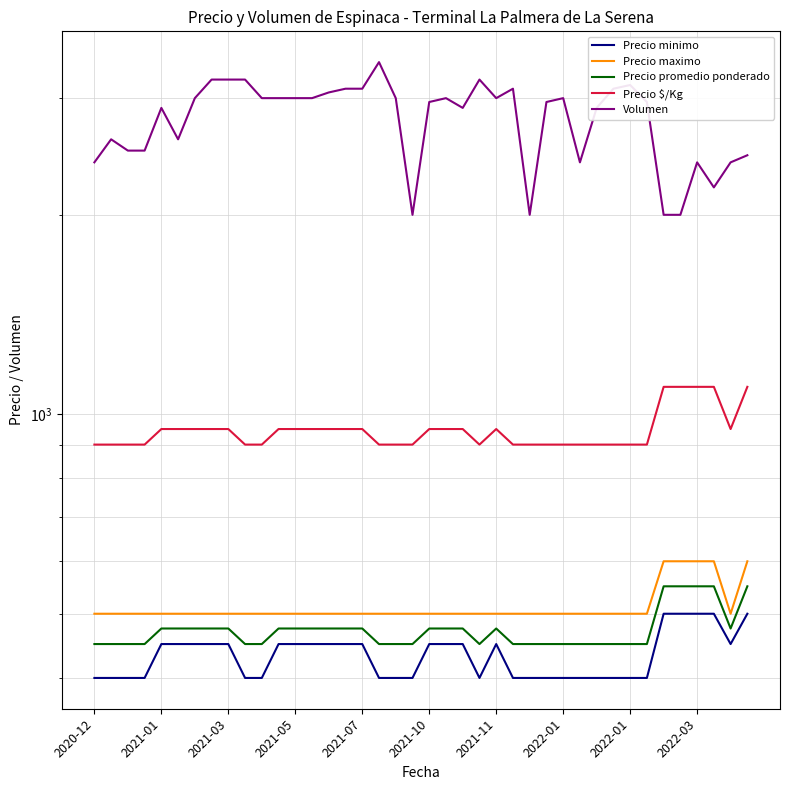

What is the difference between the highest and lowest values at 18?

2600